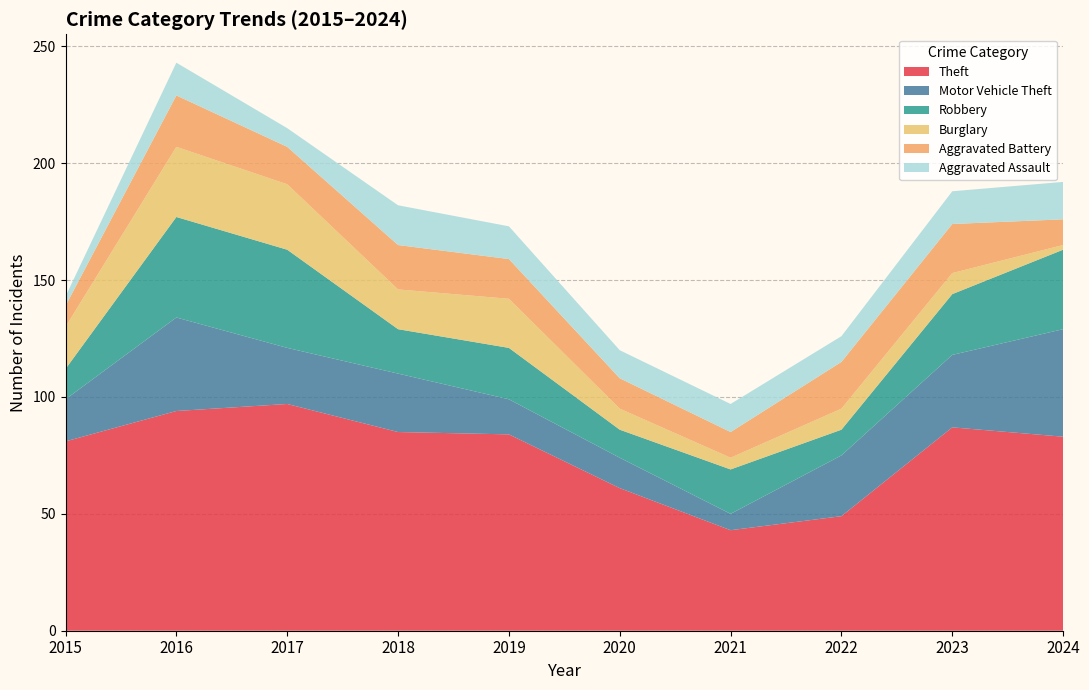

Reading right to left, transcribe all the data shown in this chart.

Theft: 2024=83	2023=87	2022=49	2021=43	2020=61	2019=84	2018=85	2017=97	2016=94	2015=81
Motor Vehicle Theft: 2024=46	2023=31	2022=26	2021=7	2020=13	2019=15	2018=25	2017=24	2016=40	2015=18
Robbery: 2024=34	2023=26	2022=11	2021=19	2020=12	2019=22	2018=19	2017=42	2016=43	2015=13
Burglary: 2024=2	2023=9	2022=9	2021=5	2020=9	2019=21	2018=17	2017=28	2016=30	2015=18
Aggravated Battery: 2024=11	2023=21	2022=20	2021=11	2020=13	2019=17	2018=19	2017=16	2016=22	2015=9
Aggravated Assault: 2024=16	2023=14	2022=11	2021=12	2020=12	2019=14	2018=17	2017=8	2016=14	2015=4